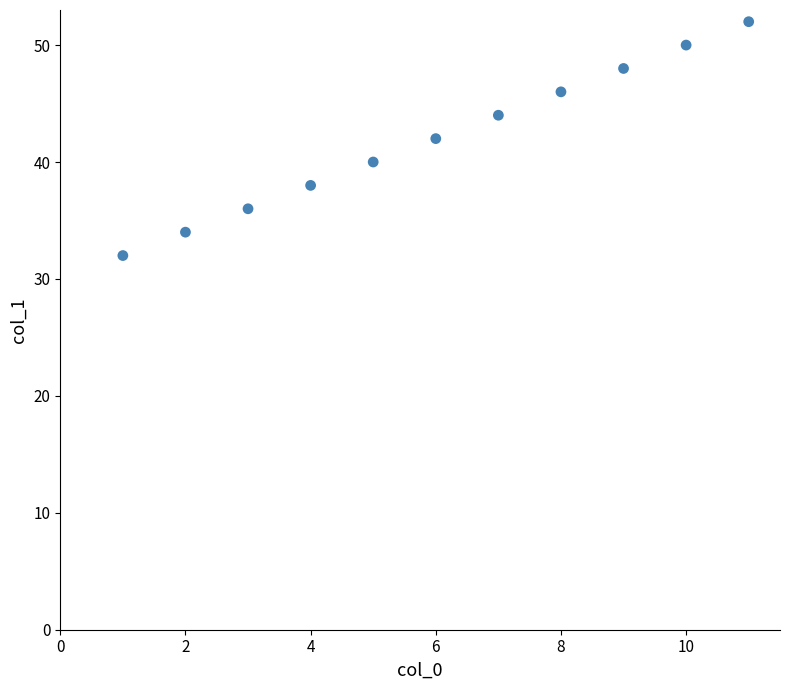

What is the average X value?

6